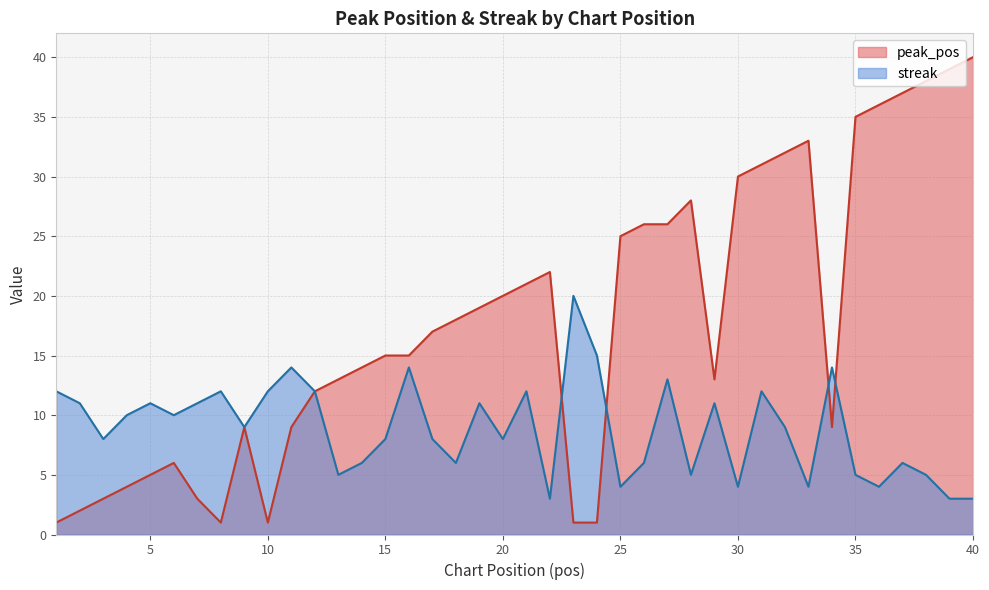

True or false: peak_pos and streak cross at least once.

True